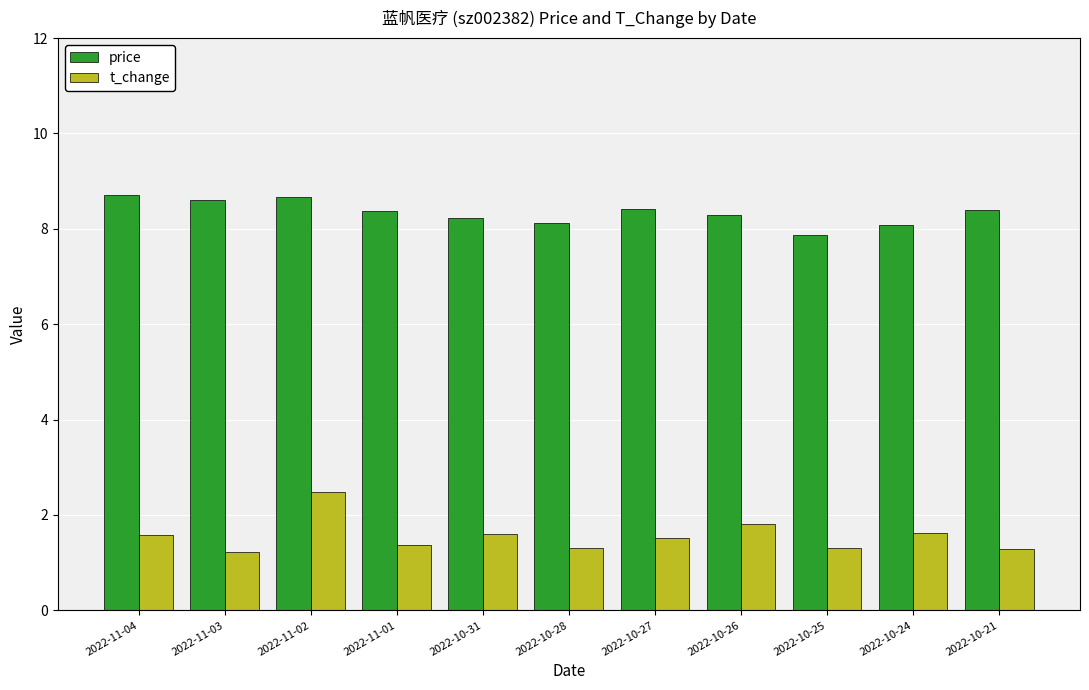

List the series in order of their peak value, highest first.

price, t_change